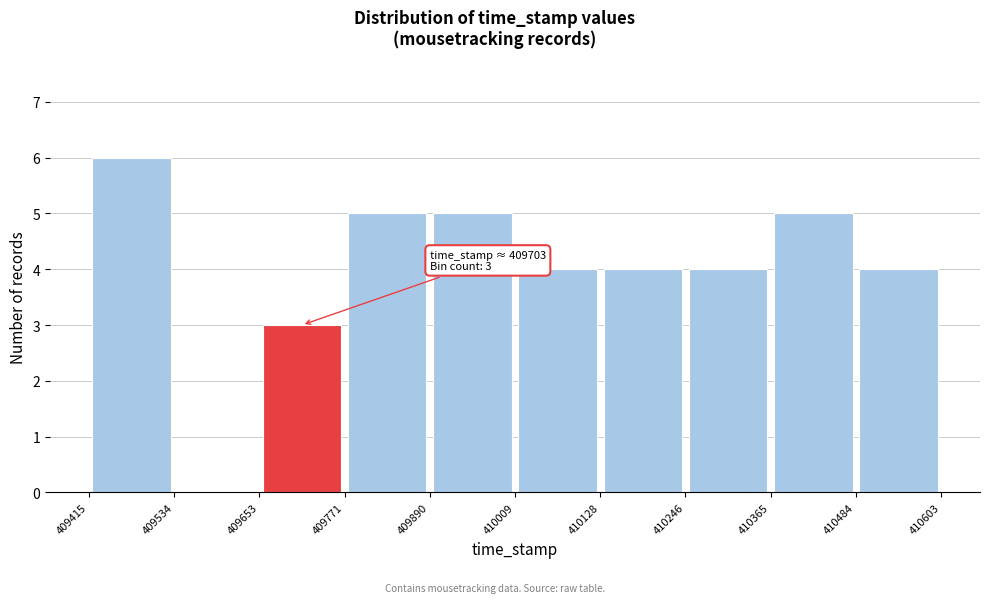

Over which range of the x-axis is the bar tallest?

409415 to 409534